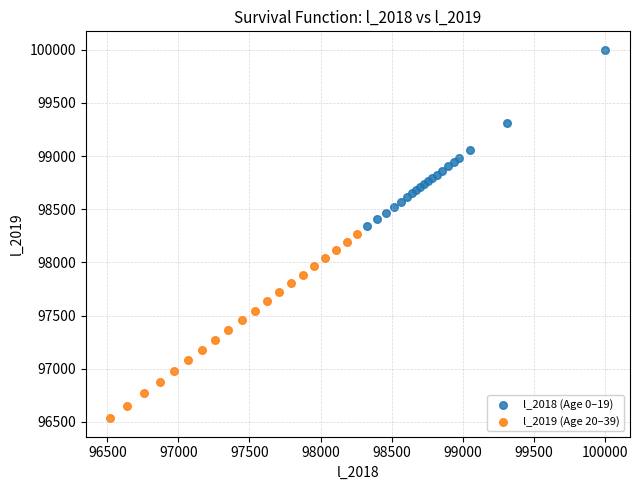

Which series reaches the minimum Y coordinate?

l_2019 (Age 20–39)